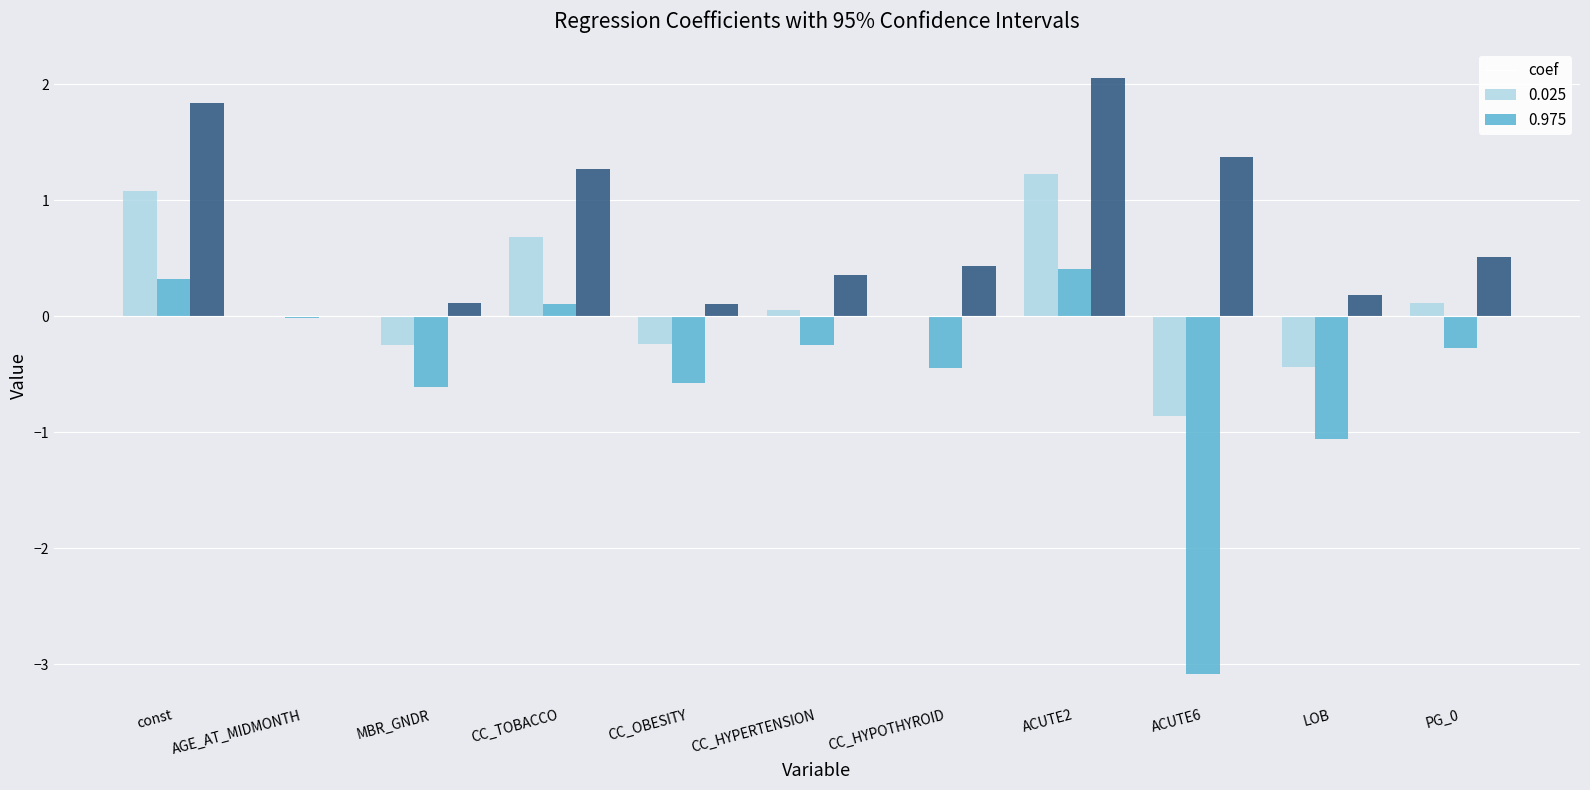

At which category is the sum across all series the highest?

ACUTE2